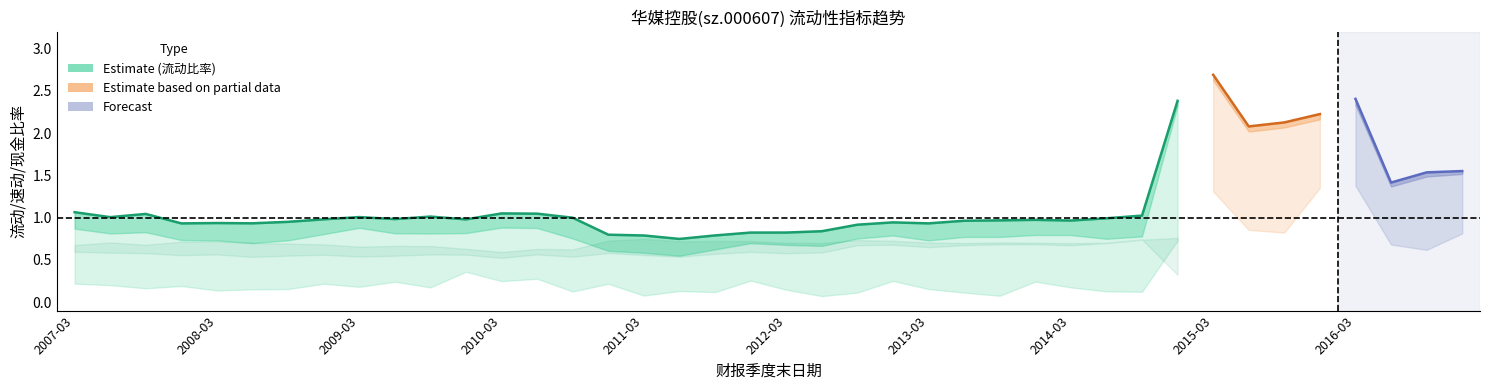

What is the minimum value shown in the chart?

0.1